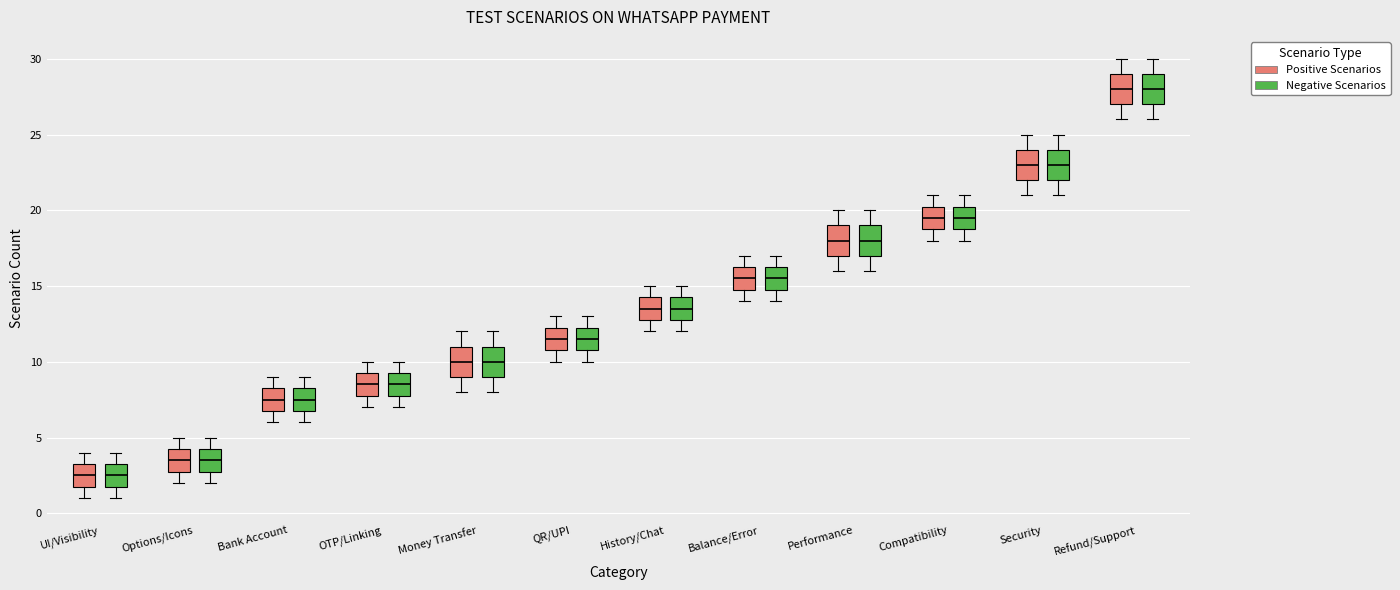

Reading left to right, transcribe this box plot: for each box, give where its median line is, the range the box spans, and where its two whiskers end, as read against the y-axis. The values are not printed on the chart, so give them approximately, as read against the axis.

UI/Visibility (Positive Scenarios): median 2.5, box 2.0 to 3.5, whiskers 1.0 to 4.0
UI/Visibility (Negative Scenarios): median 2.5, box 2.0 to 3.5, whiskers 1.0 to 4.0
Options/Icons (Positive Scenarios): median 3.5, box 3.0 to 4.5, whiskers 2.0 to 5.0
Options/Icons (Negative Scenarios): median 3.5, box 3.0 to 4.5, whiskers 2.0 to 5.0
Bank Account (Positive Scenarios): median 7.5, box 7.0 to 8.5, whiskers 6.0 to 9.0
Bank Account (Negative Scenarios): median 7.5, box 7.0 to 8.5, whiskers 6.0 to 9.0
OTP/Linking (Positive Scenarios): median 8.5, box 8.0 to 9.5, whiskers 7.0 to 10.0
OTP/Linking (Negative Scenarios): median 8.5, box 8.0 to 9.5, whiskers 7.0 to 10.0
Money Transfer (Positive Scenarios): median 10.0, box 9.0 to 11.0, whiskers 8.0 to 12.0
Money Transfer (Negative Scenarios): median 10.0, box 9.0 to 11.0, whiskers 8.0 to 12.0
QR/UPI (Positive Scenarios): median 11.5, box 11.0 to 12.5, whiskers 10.0 to 13.0
QR/UPI (Negative Scenarios): median 11.5, box 11.0 to 12.5, whiskers 10.0 to 13.0
History/Chat (Positive Scenarios): median 13.5, box 13.0 to 14.5, whiskers 12.0 to 15.0
History/Chat (Negative Scenarios): median 13.5, box 13.0 to 14.5, whiskers 12.0 to 15.0
Balance/Error (Positive Scenarios): median 15.5, box 15.0 to 16.5, whiskers 14.0 to 17.0
Balance/Error (Negative Scenarios): median 15.5, box 15.0 to 16.5, whiskers 14.0 to 17.0
Performance (Positive Scenarios): median 18.0, box 17.0 to 19.0, whiskers 16.0 to 20.0
Performance (Negative Scenarios): median 18.0, box 17.0 to 19.0, whiskers 16.0 to 20.0
Compatibility (Positive Scenarios): median 19.5, box 19.0 to 20.5, whiskers 18.0 to 21.0
Compatibility (Negative Scenarios): median 19.5, box 19.0 to 20.5, whiskers 18.0 to 21.0
Security (Positive Scenarios): median 23.0, box 22.0 to 24.0, whiskers 21.0 to 25.0
Security (Negative Scenarios): median 23.0, box 22.0 to 24.0, whiskers 21.0 to 25.0
Refund/Support (Positive Scenarios): median 28.0, box 27.0 to 29.0, whiskers 26.0 to 30.0
Refund/Support (Negative Scenarios): median 28.0, box 27.0 to 29.0, whiskers 26.0 to 30.0